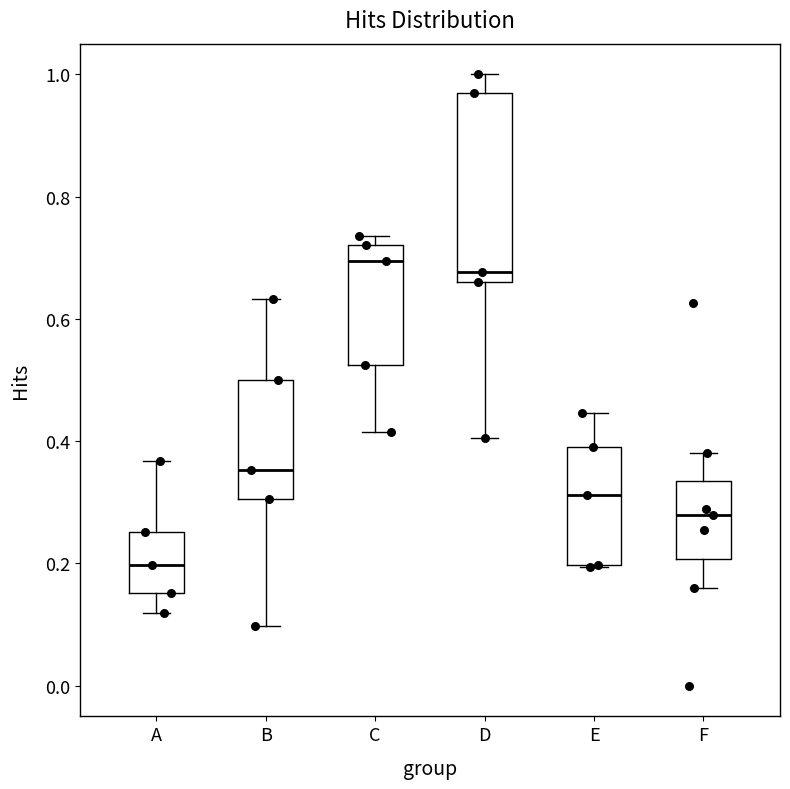

Where is the lower edge of the box for F on the y-axis? The values are not printed on the chart, so give them approximately, as read against the axis.

0.20